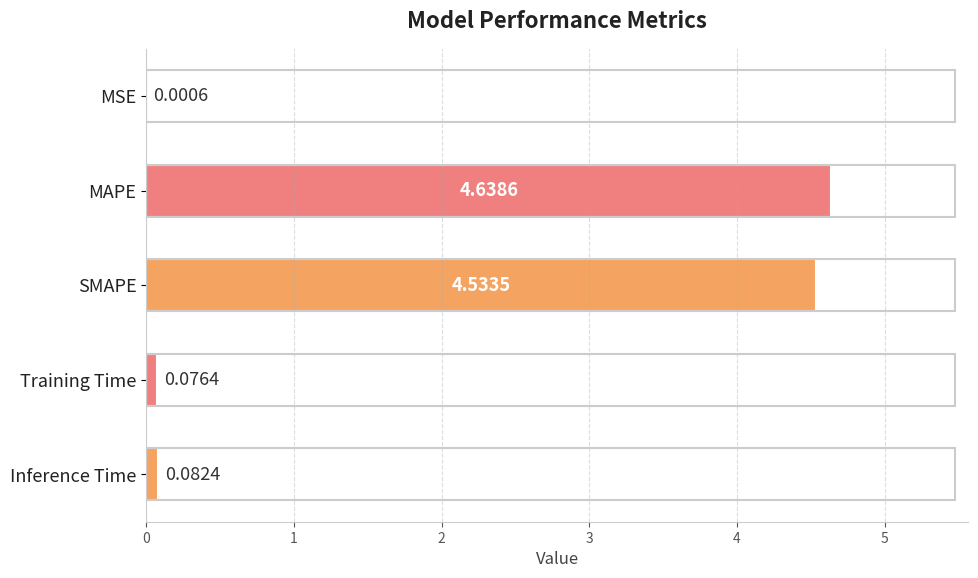

At which category does the chart reach its peak across all series?

MAPE